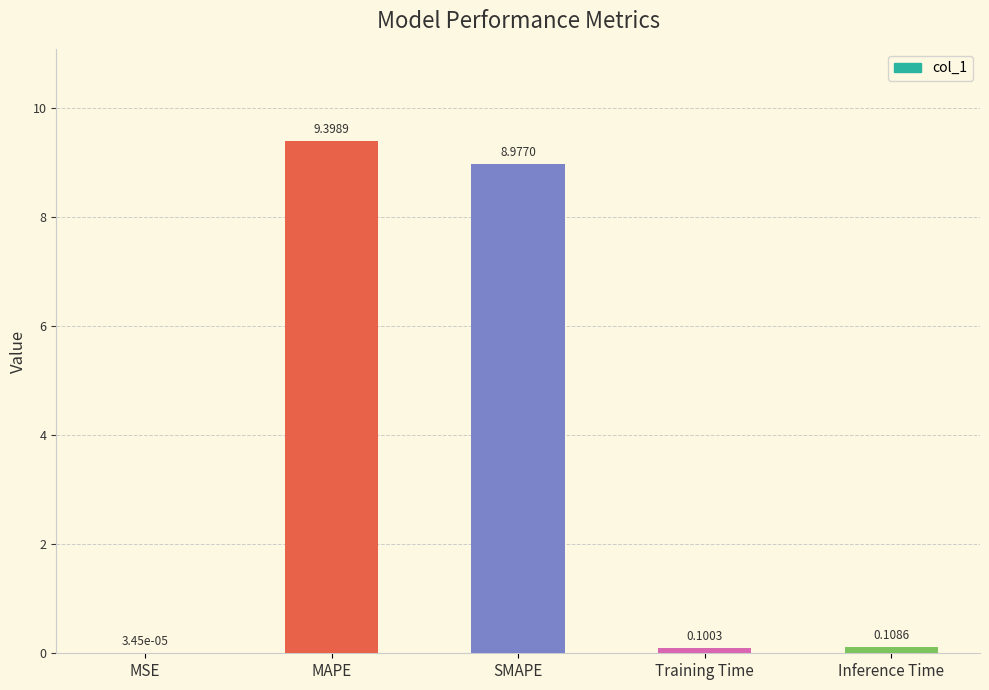

Where is the data nearest to the value 4?

Inference Time